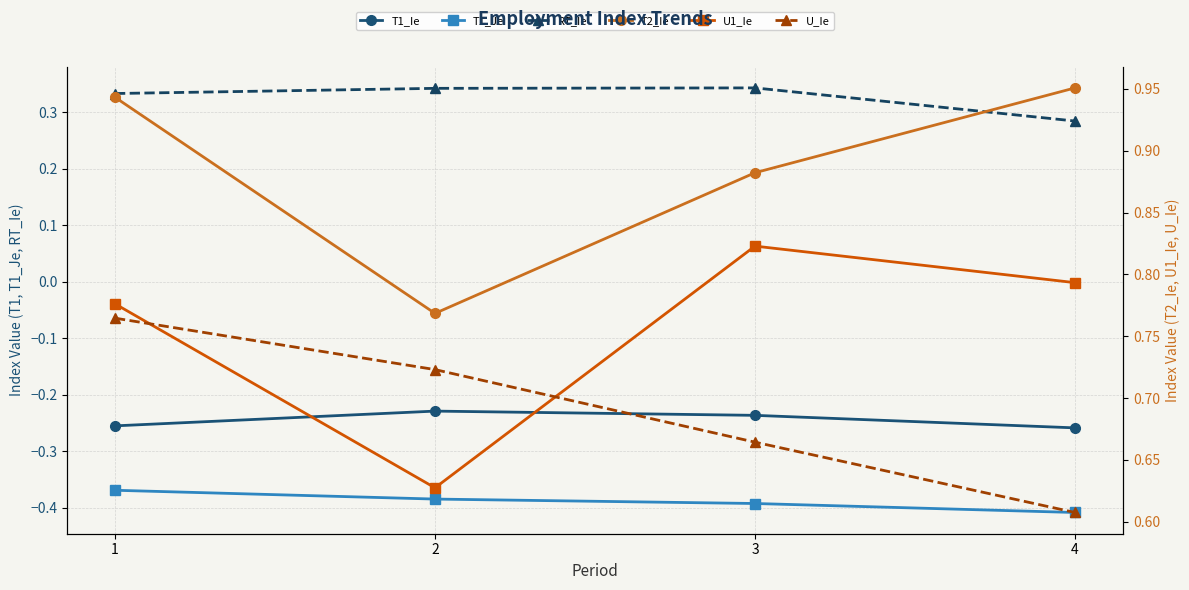

At which label does U1_Ie reach its peak?

3